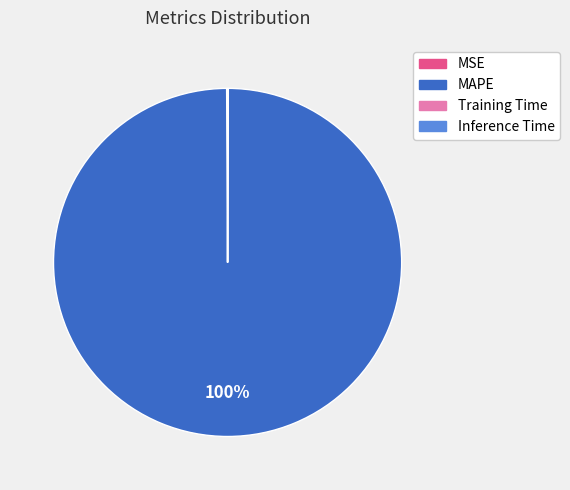

What is the largest slice in the pie chart?

MAPE